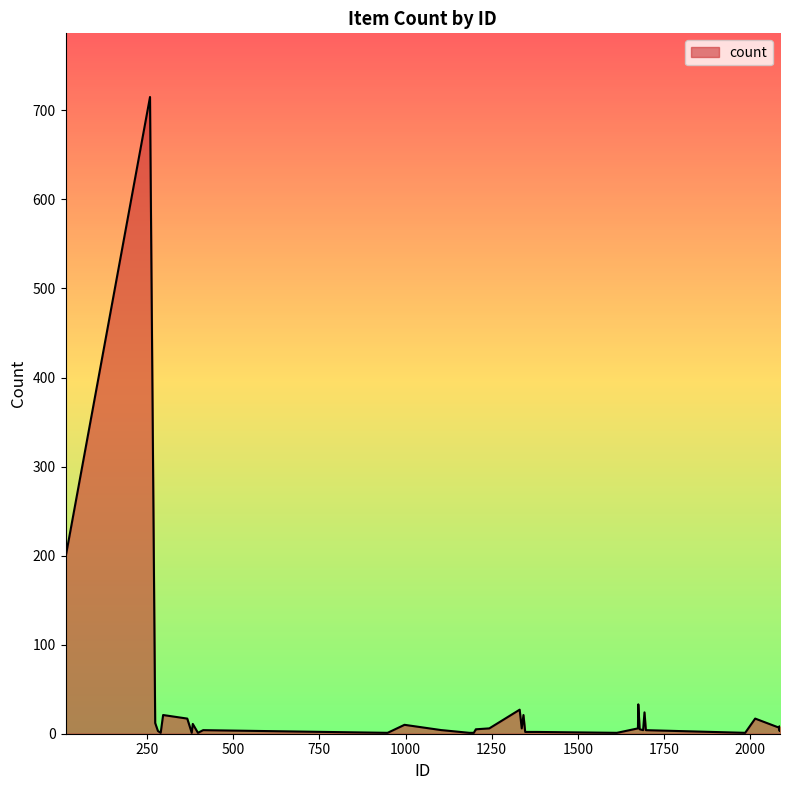

What is the sum of all values?

1206